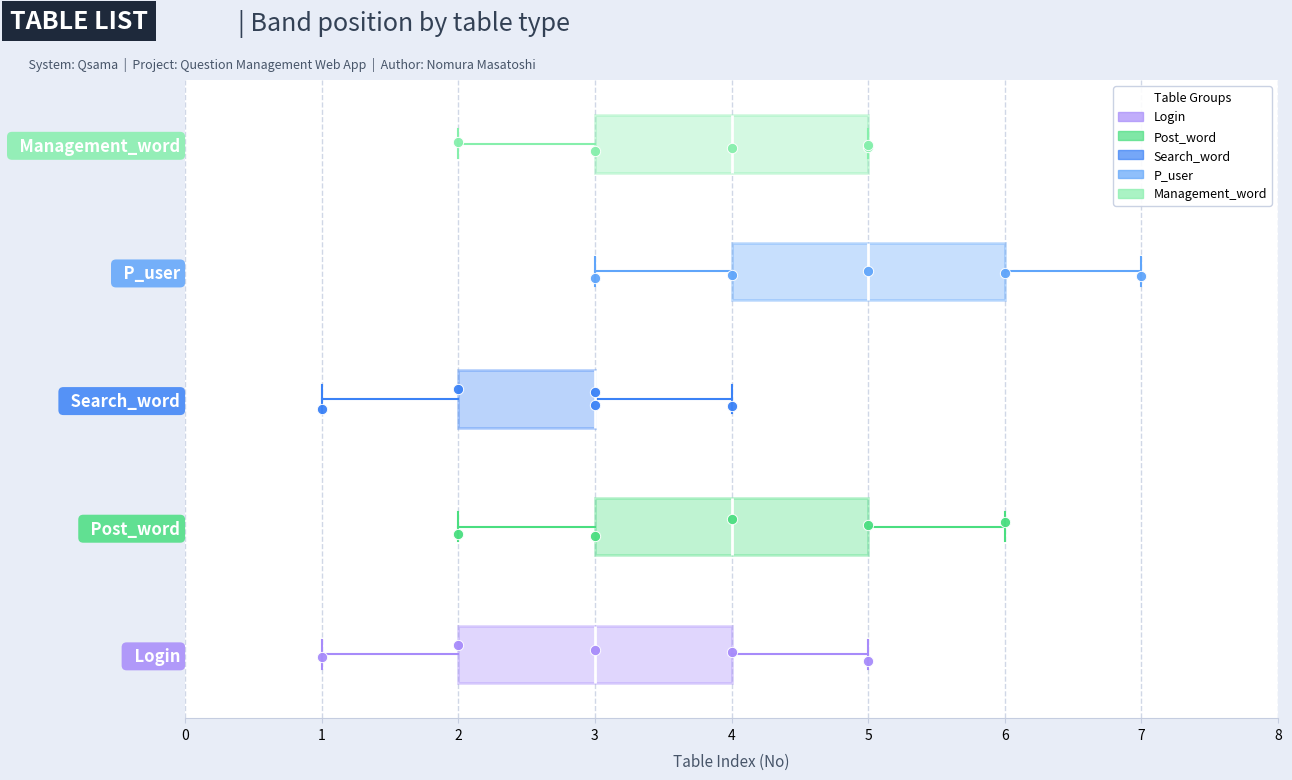

Reading bottom to top, read every box against the x-axis: the position of its median line, the range the box covers, and the ends of its whiskers. The values are not printed on the chart, so give them approximately, as read against the axis.

Login: median 3, box 2 to 4, whiskers 1 to 5
Post_word: median 4, box 3 to 5, whiskers 2 to 6
Search_word: median 3 (drawn on the box's right edge), box 2 to 3, whiskers 1 to 4
P_user: median 5, box 4 to 6, whiskers 3 to 7
Management_word: median 4, box 3 to 5, whiskers 2 to 5